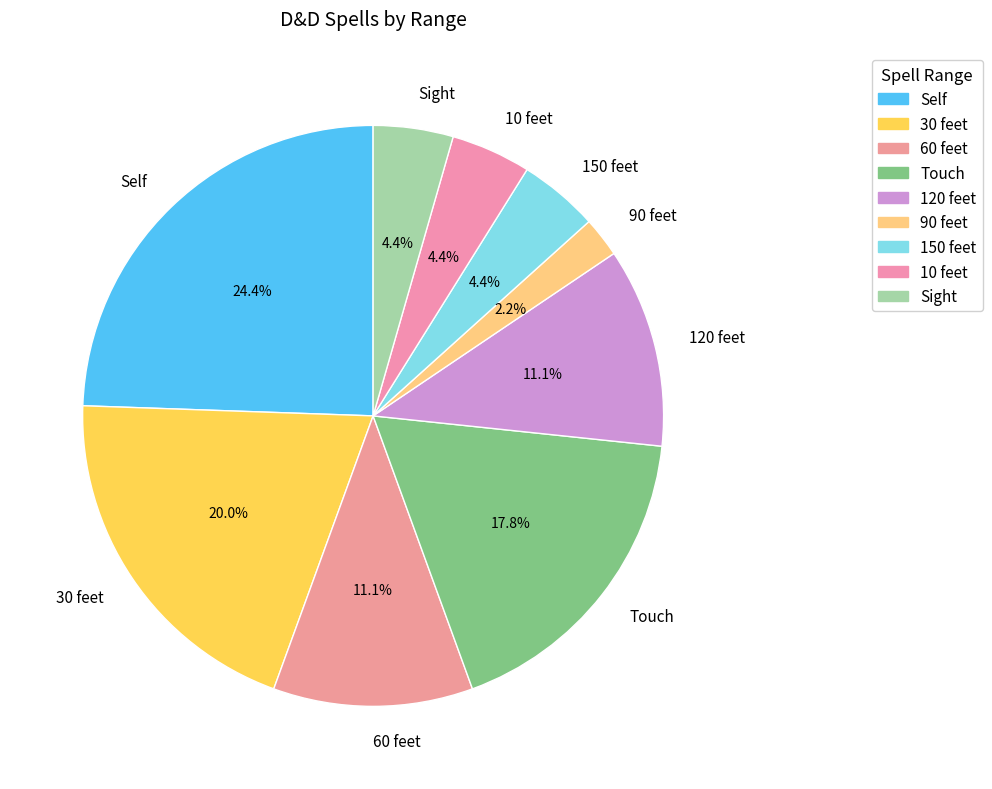

Is it true that Sight is 10% of the pie?

False